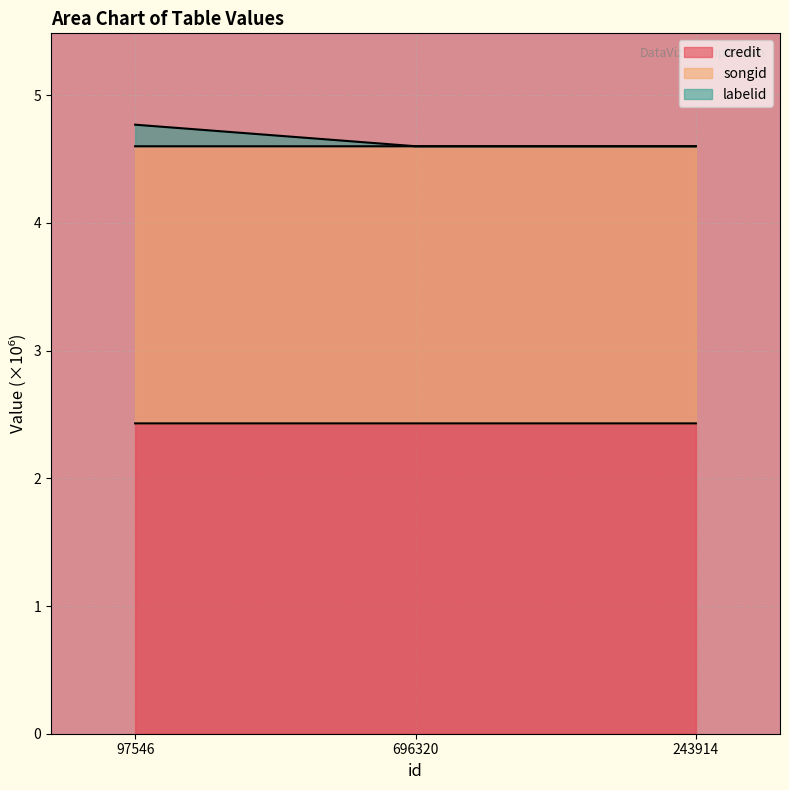

Is it true that labelid equals 4.6 at 696320?

True